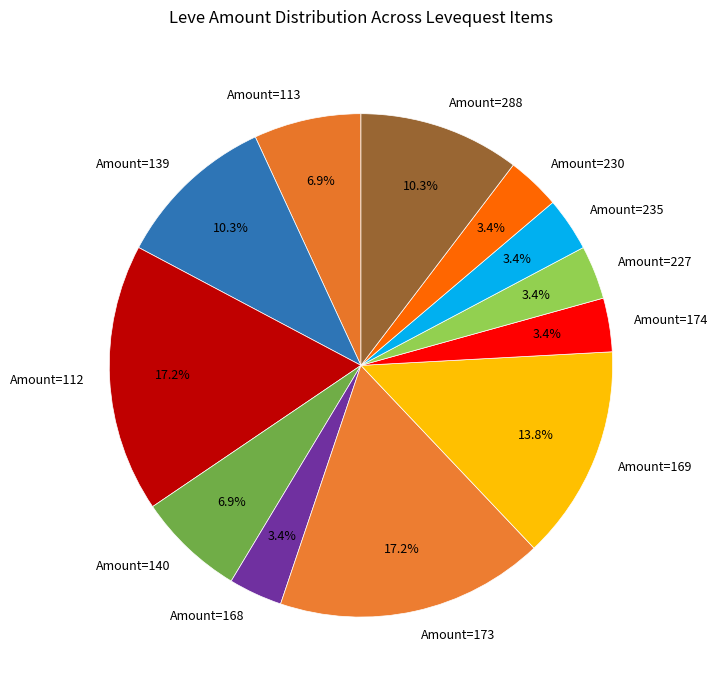

How many slices are in this pie chart?

12